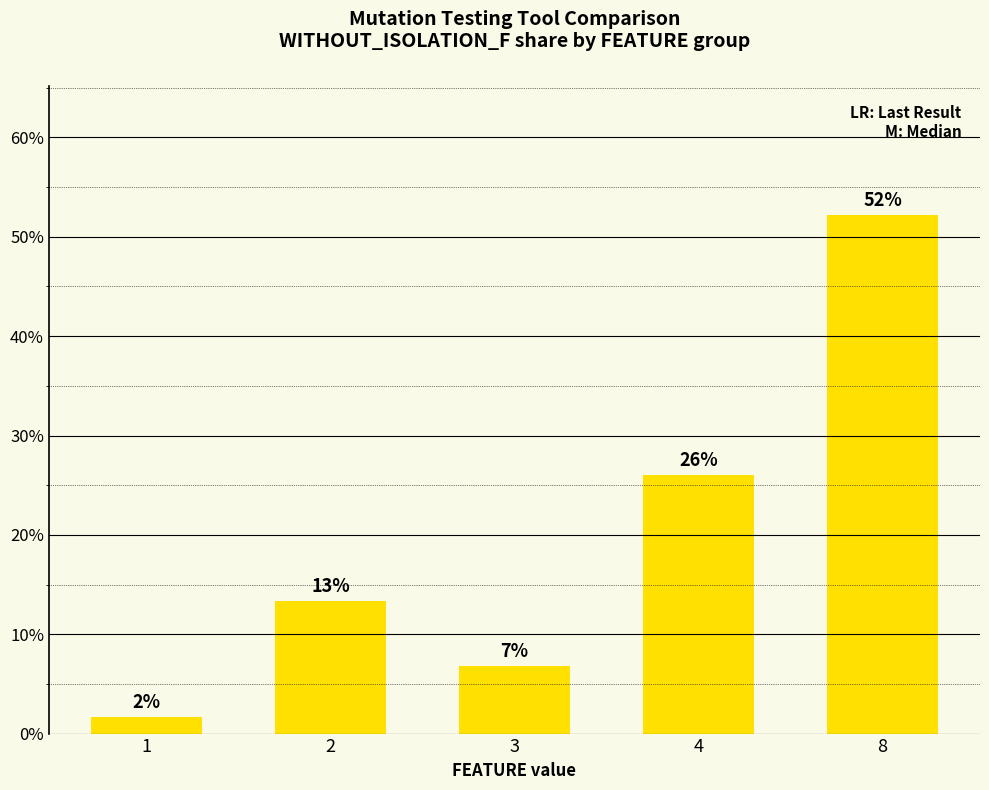

Are the bars horizontal?

No